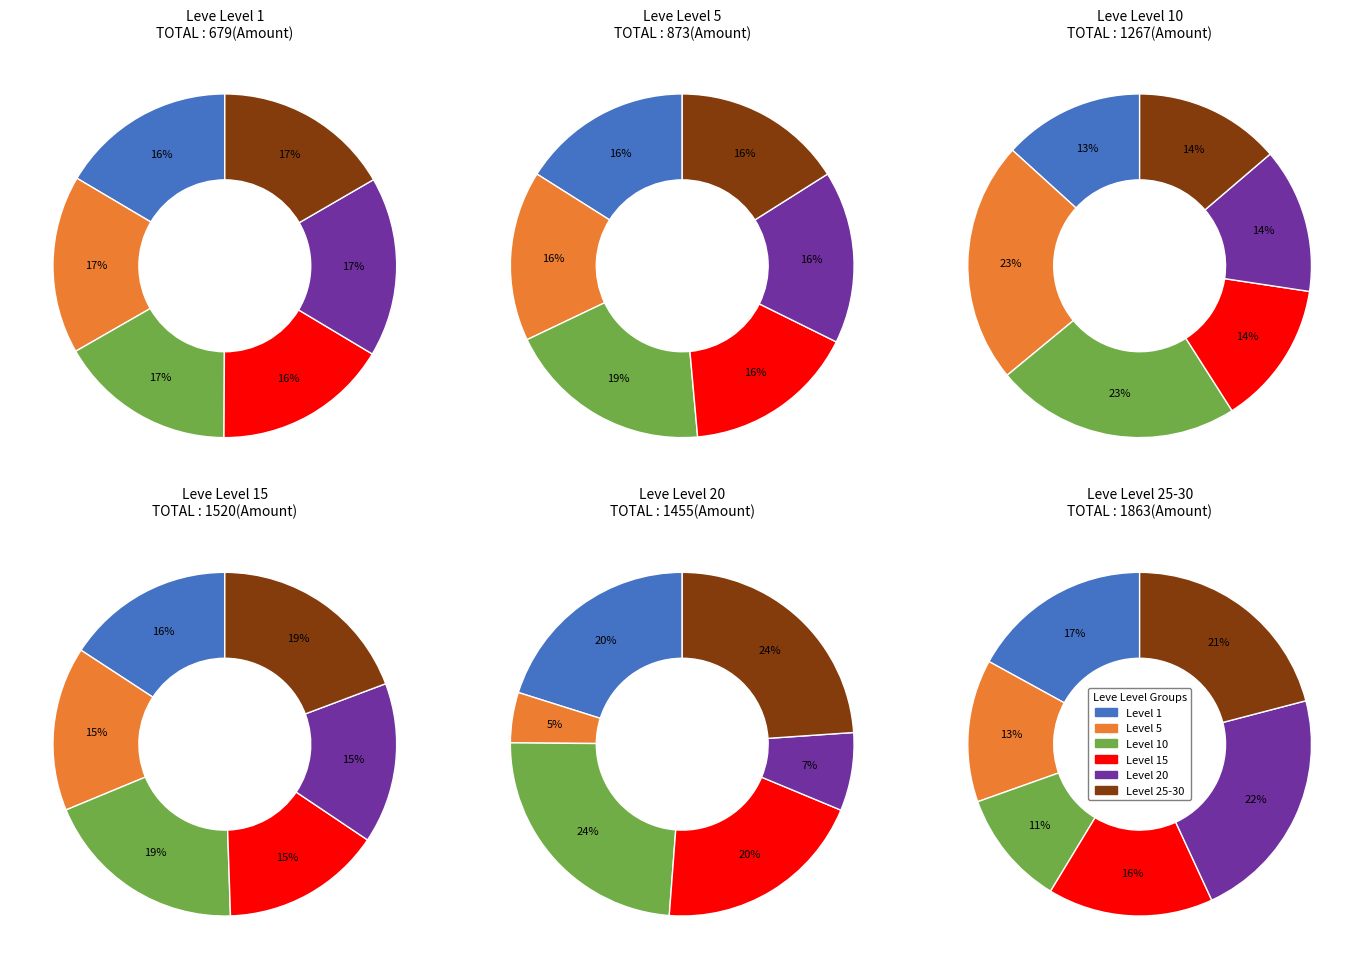

Is it true that Level 1 is 12% of the pie?

False